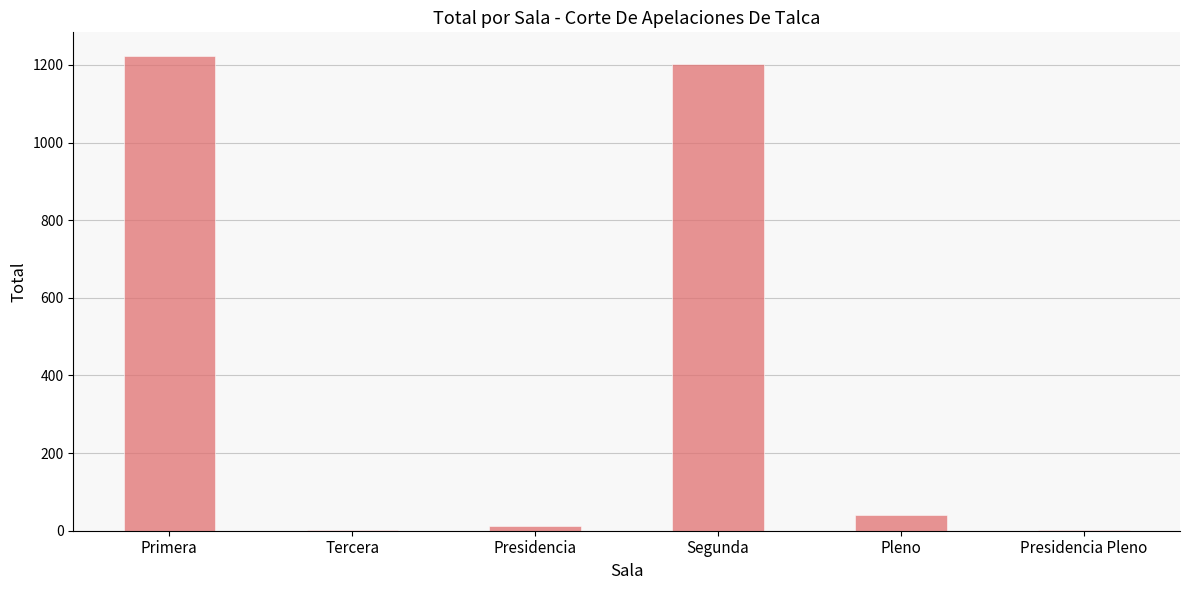

What is the ratio of the value at Tercera to the value at Presidencia Pleno?

0.5